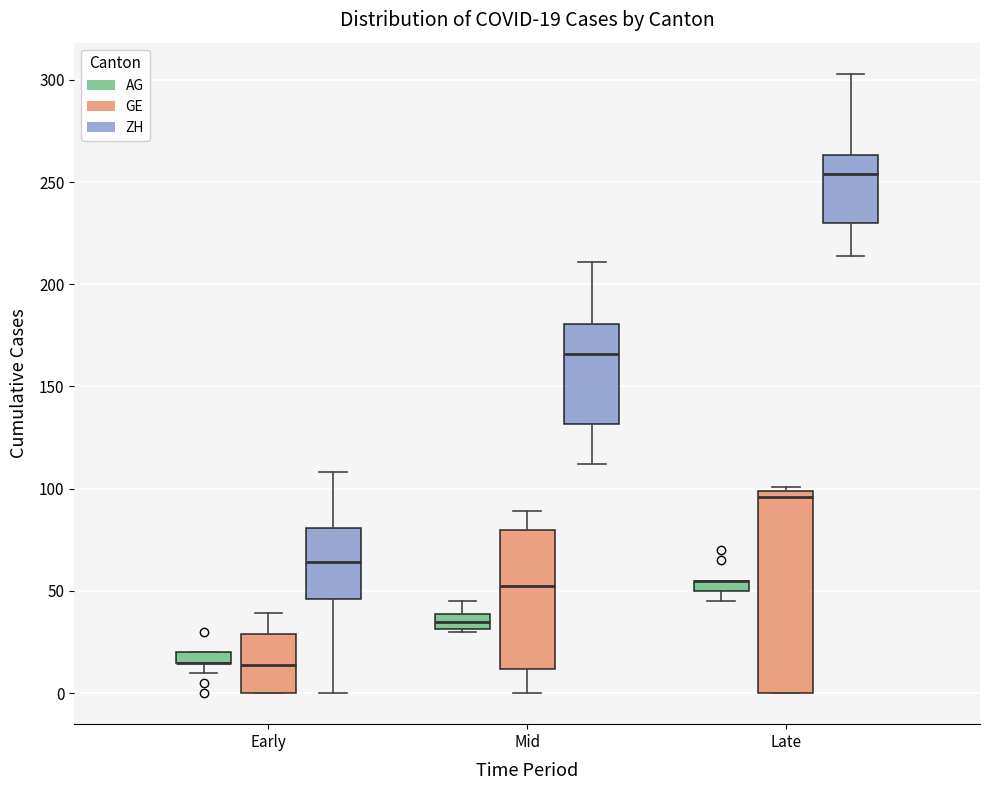

Comparing the boxes themselves (not the whiskers), which one is the tallest?

Late (GE)